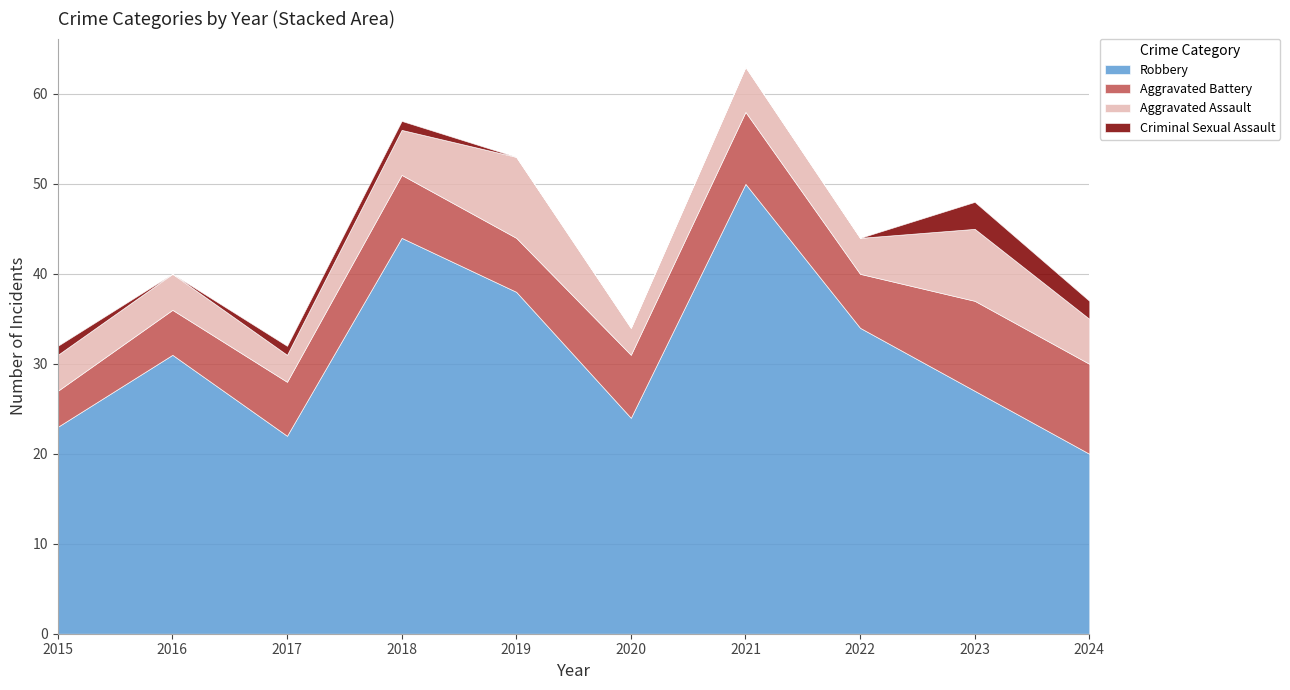

At how many categories does at least one series exceed 26?

6